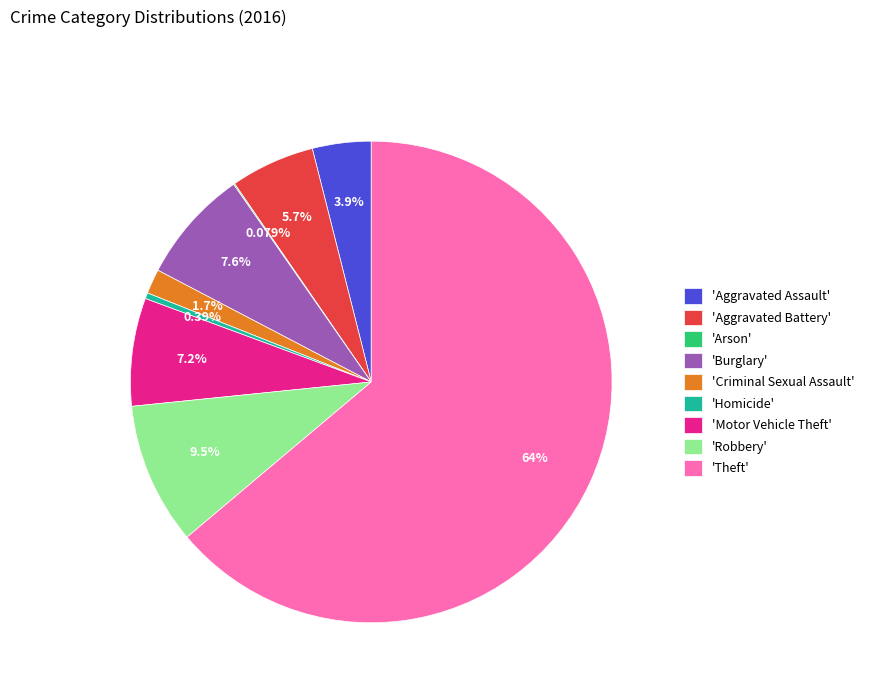

Which category has the biggest portion of the pie?

'Theft'